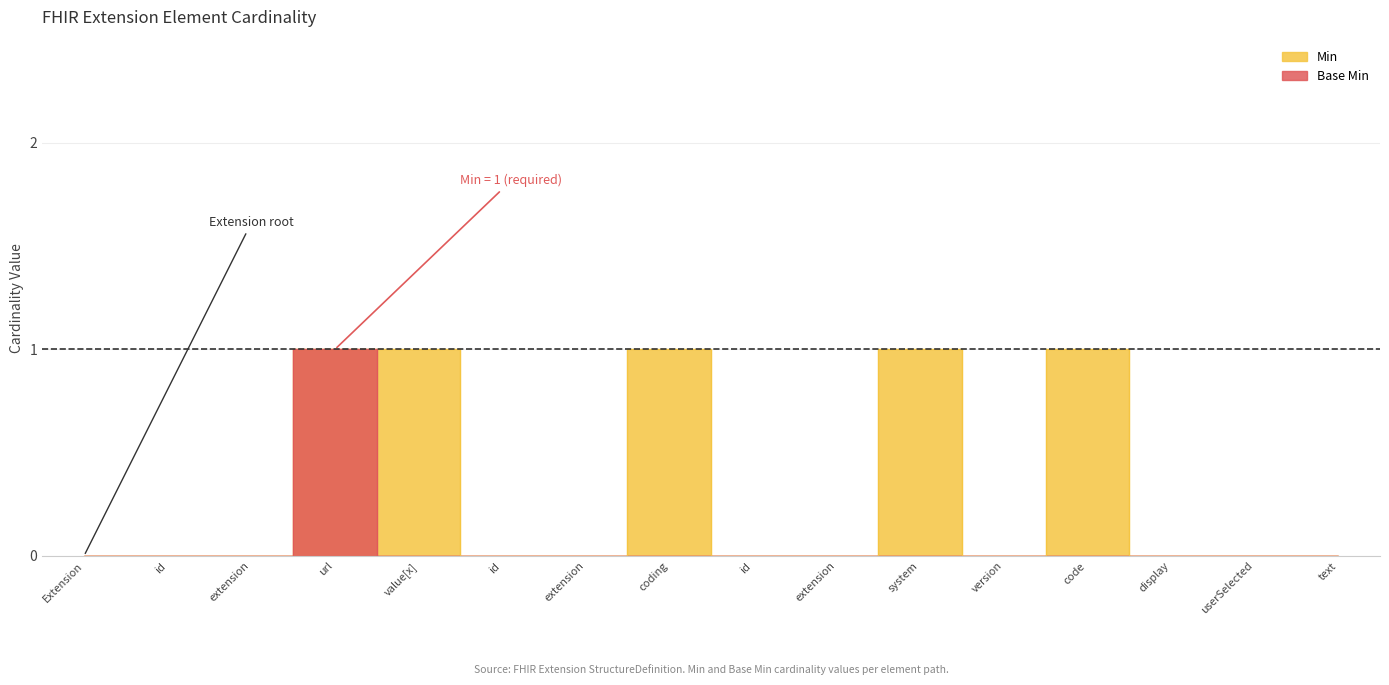

What is the sum of the Min values at url and id?

1